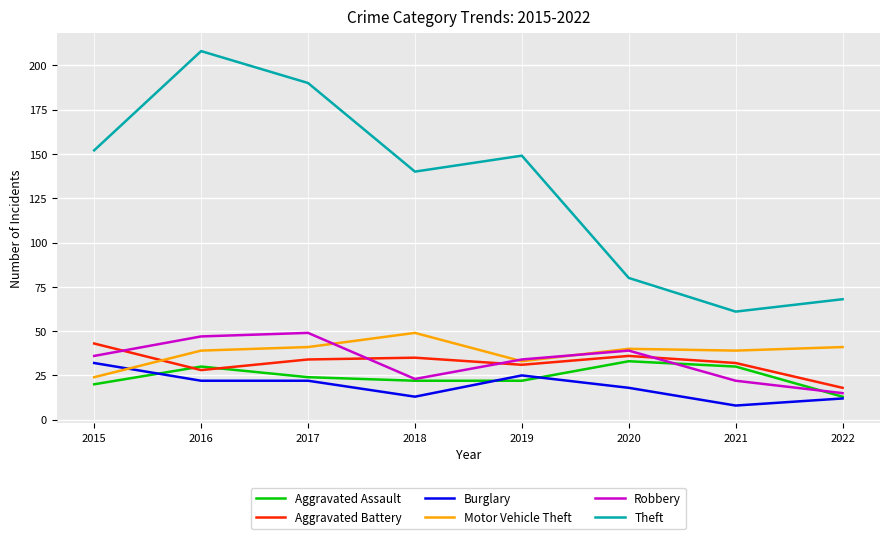

What is the average value of the Motor Vehicle Theft series?

38